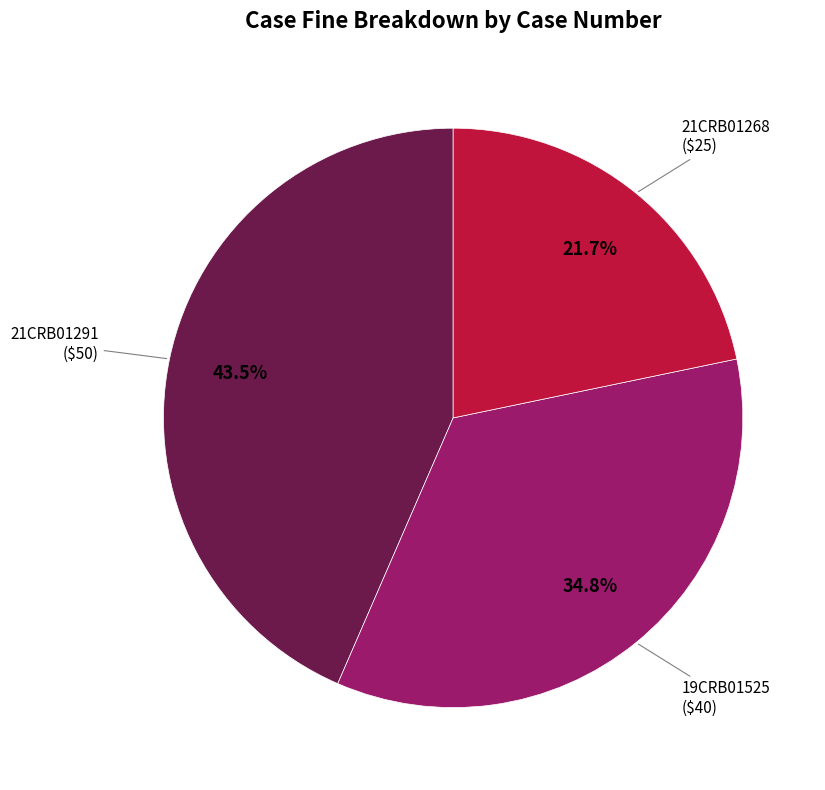

Combined, do 19CRB01525 and 21CRB01268 account for over 50%?

Yes